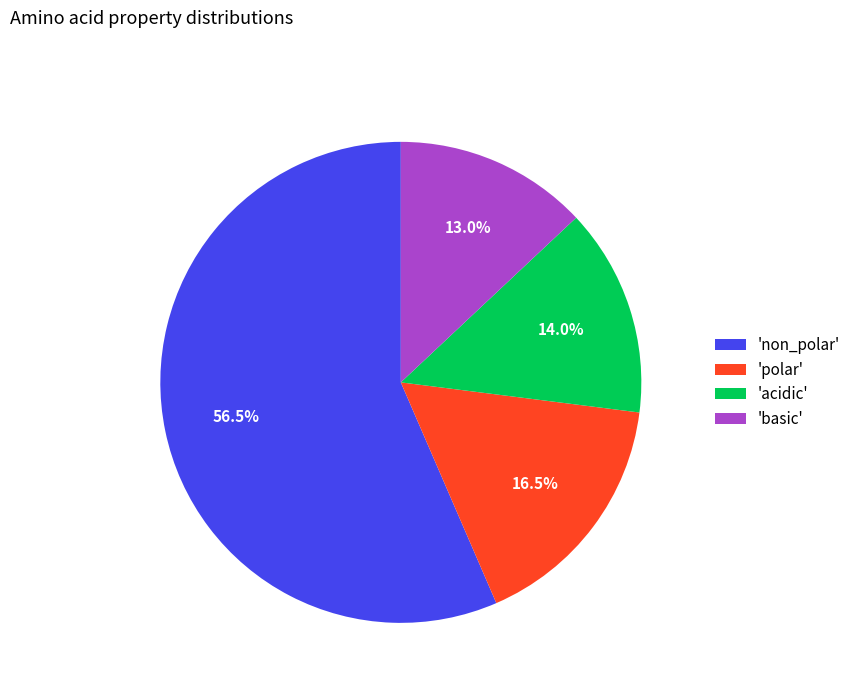

Rank the categories by value from highest to lowest.

'non_polar', 'polar', 'acidic', 'basic'